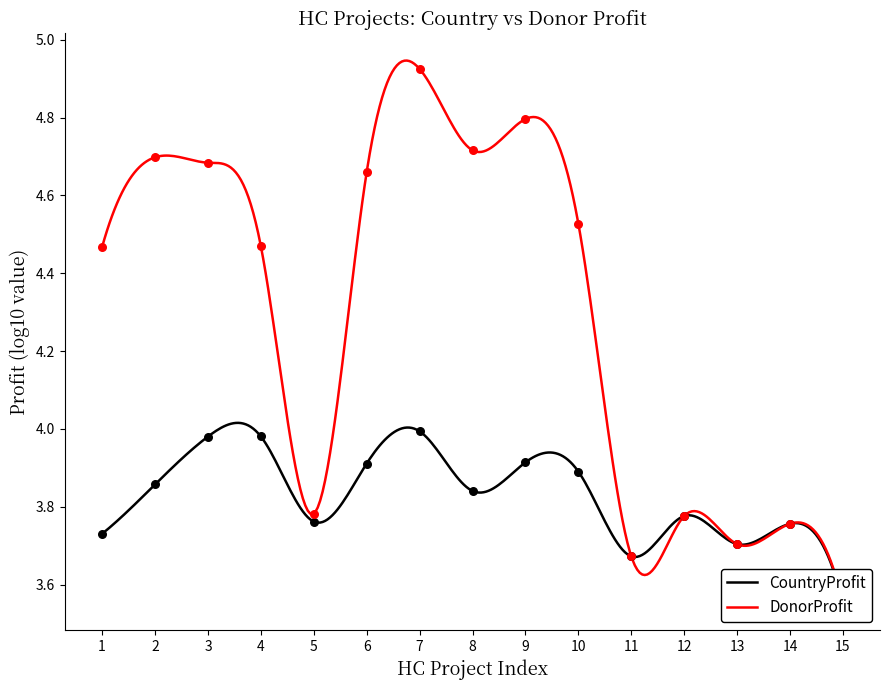

Approximately how many times larger is the value at 1 compared to 5?

1.0